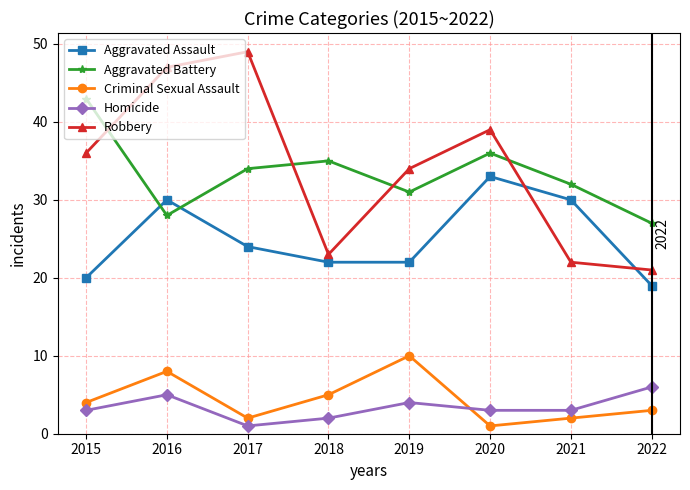

At how many categories does at least one series exceed 22?

8